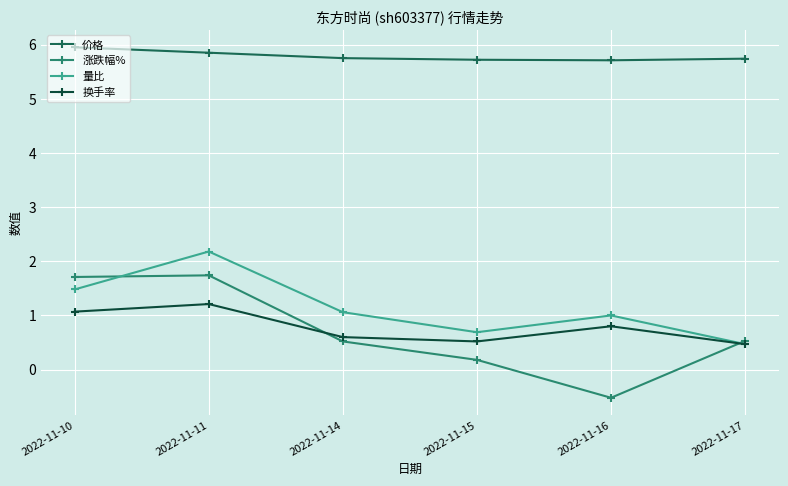

How many interior local peaks does the 量比 series have?

2